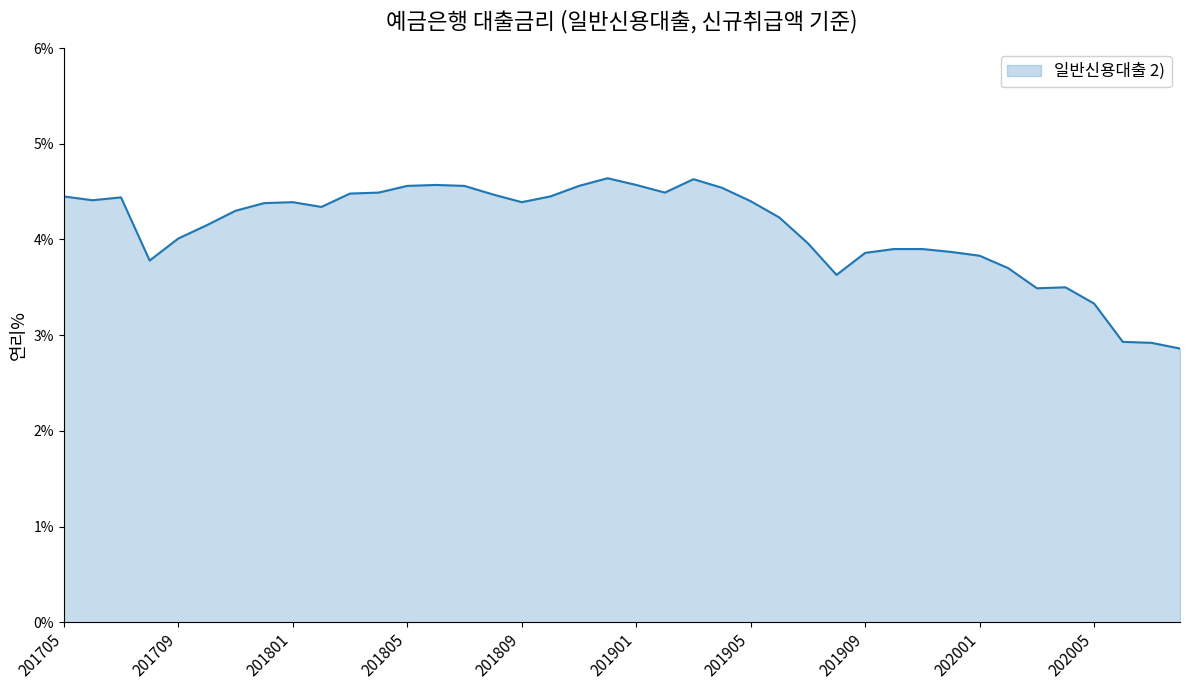

What is the difference between the maximum and minimum values?

1.8